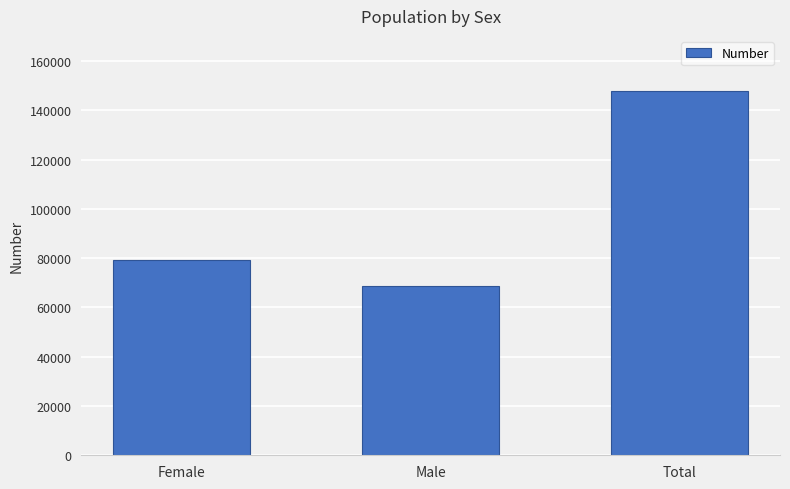

What is the average value?

98656